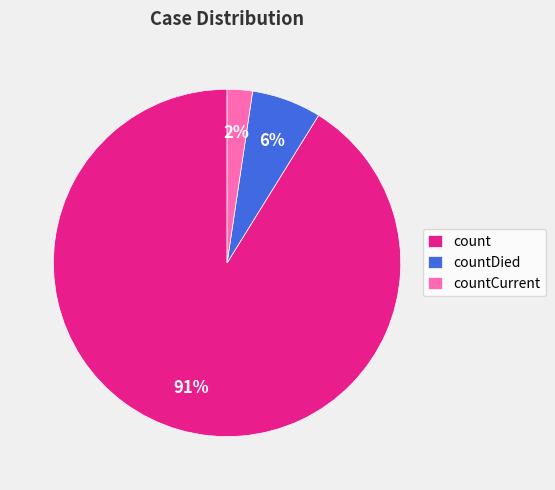

Count the number of slices in the pie.

3